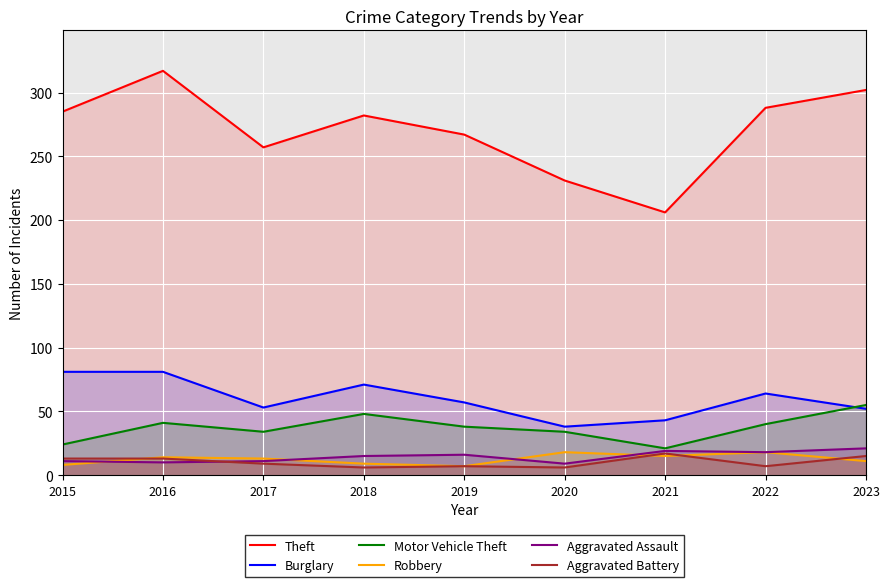

At which label is Aggravated Battery closest to 11?

2015